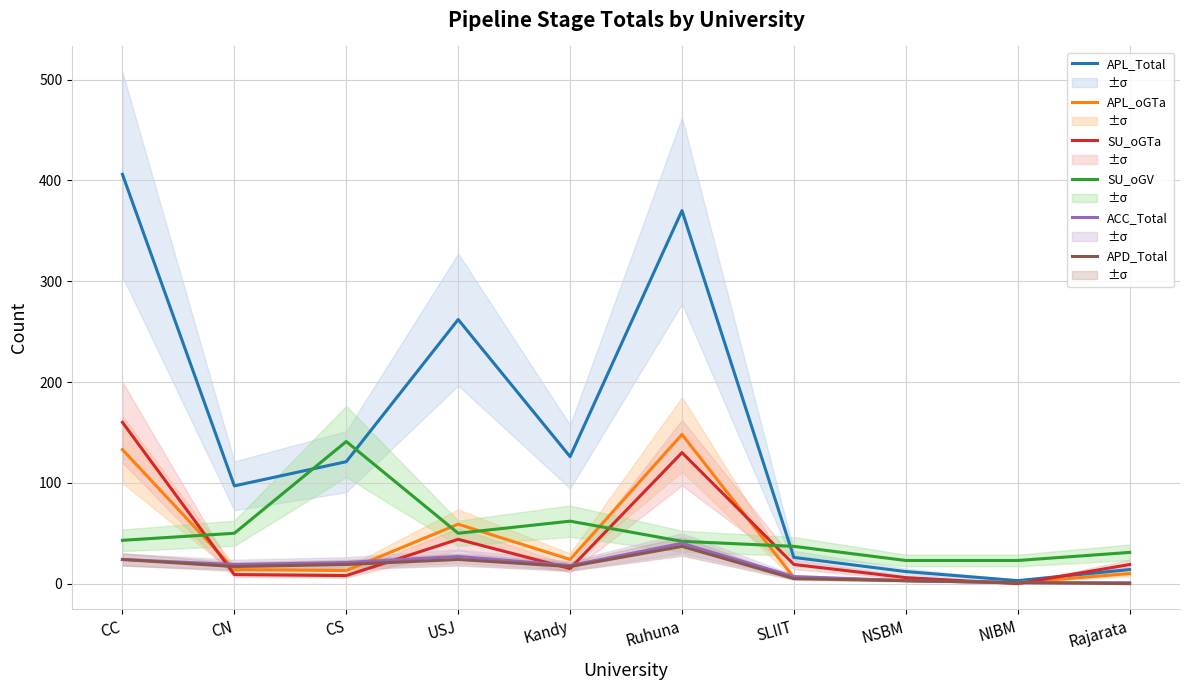

What are all the series names shown in the legend?

APL_Total, APL_oGTa, SU_oGTa, SU_oGV, ACC_Total, APD_Total